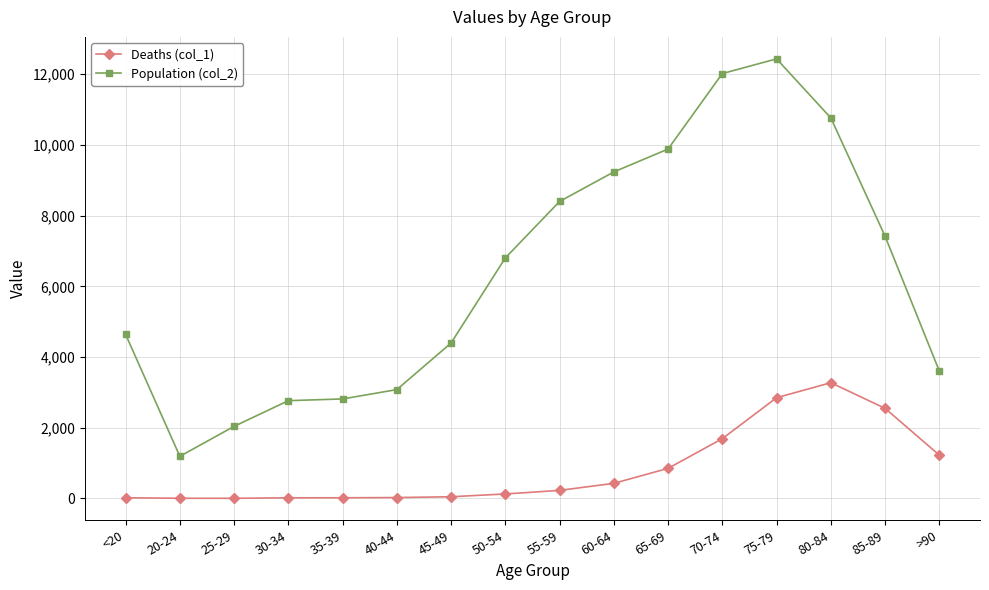

The value of Population (col_2) at 70-74 is 12018. True or false?

True